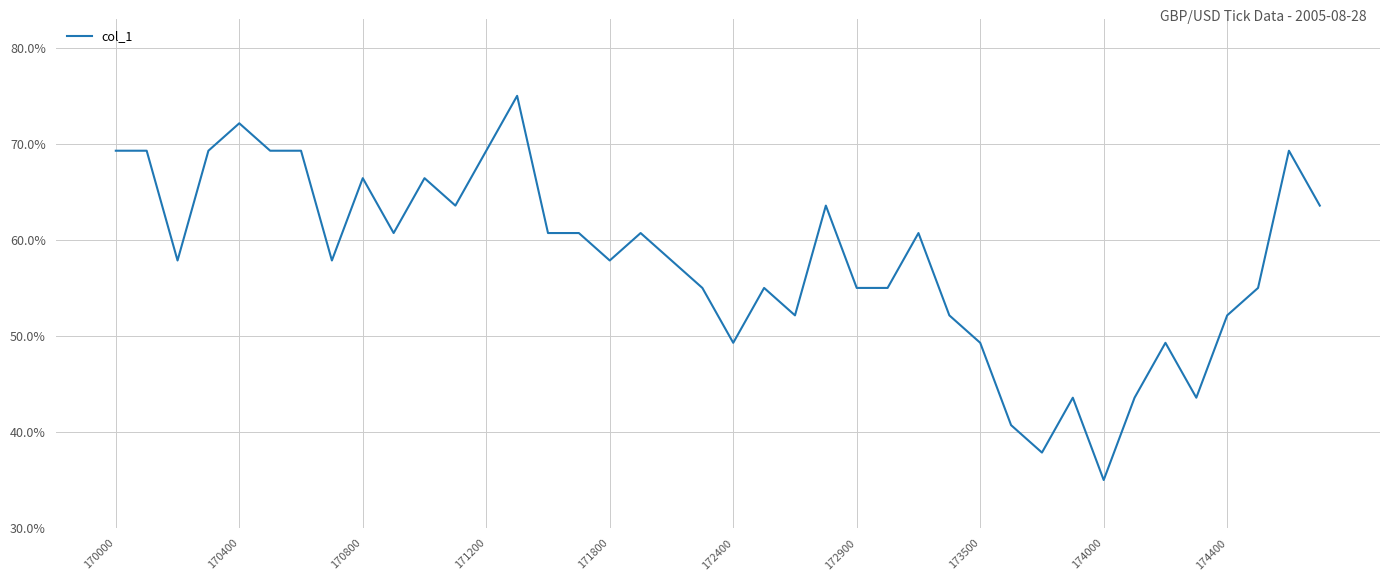

What is the difference between the maximum and minimum values?

40.0